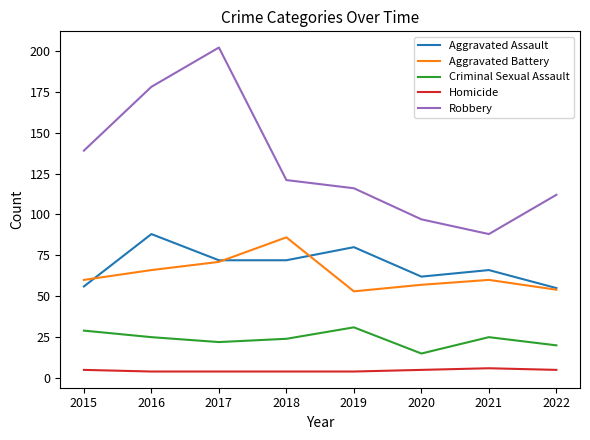

Is the value of Aggravated Battery at 2015 greater than the value of Aggravated Assault at 2021?

No